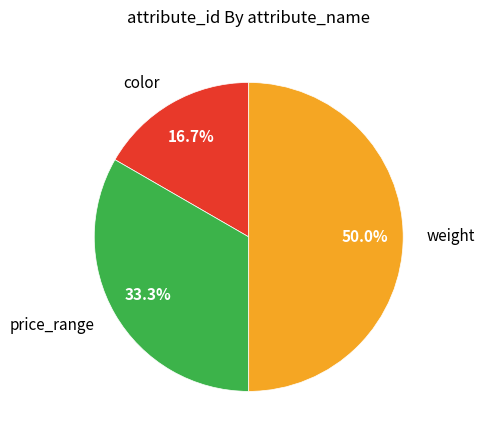

What is the ratio of the value at color to the value at price_range?

0.5